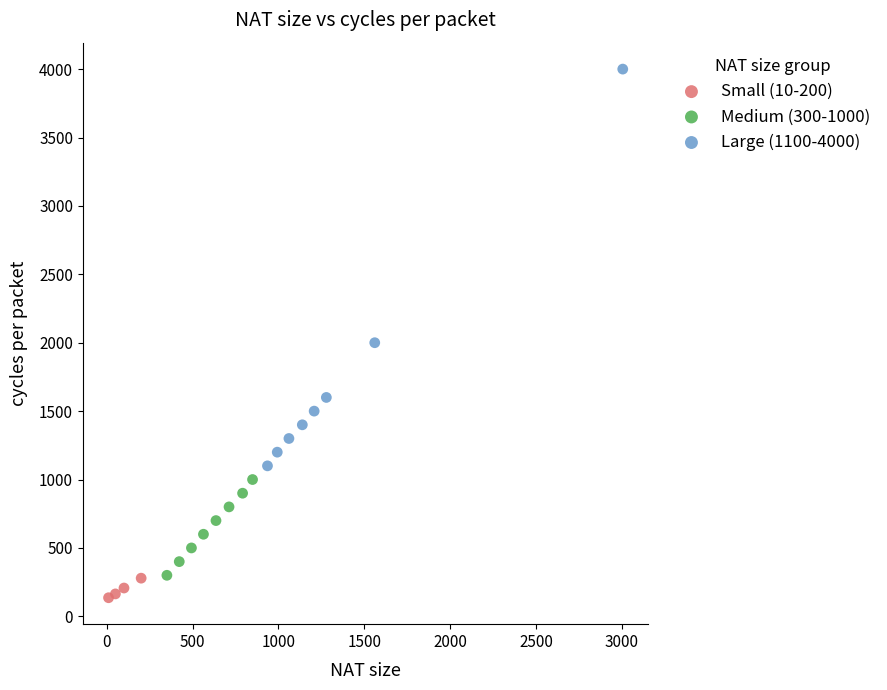

Which series contains the highest Y value?

Large (1100-4000)